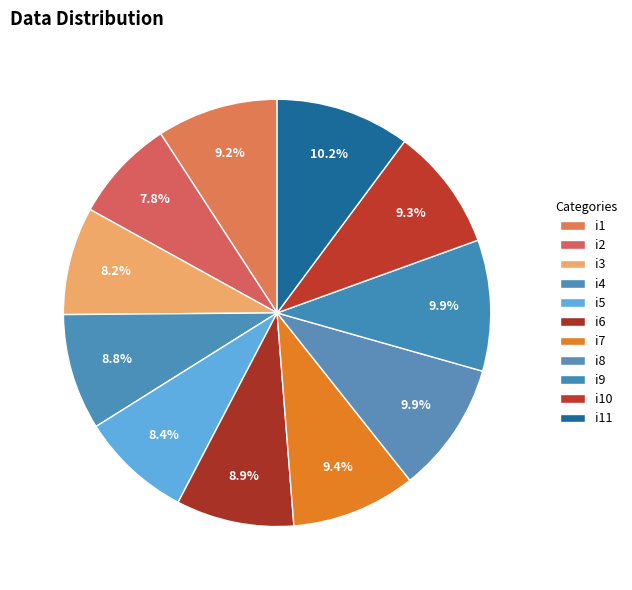

Is there a majority slice in this chart?

No